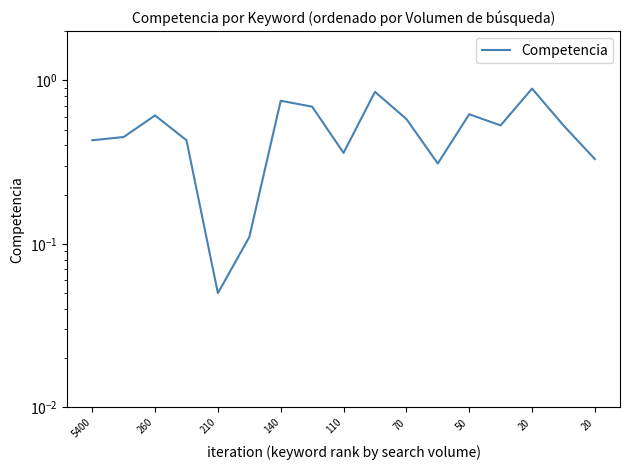

What is the sum of the values at 14 and 9?

1.7